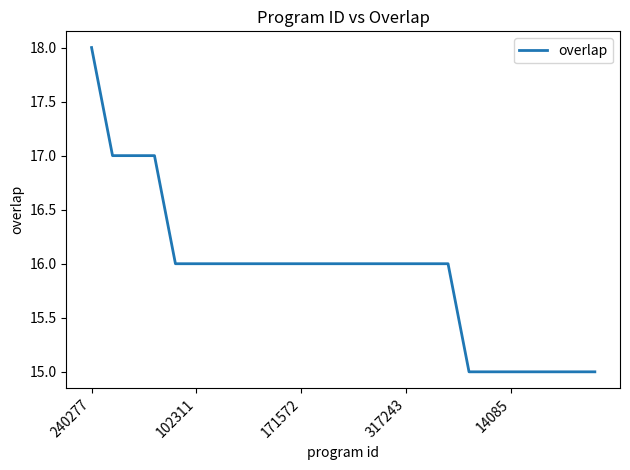

What is the difference between the maximum and minimum values?

3